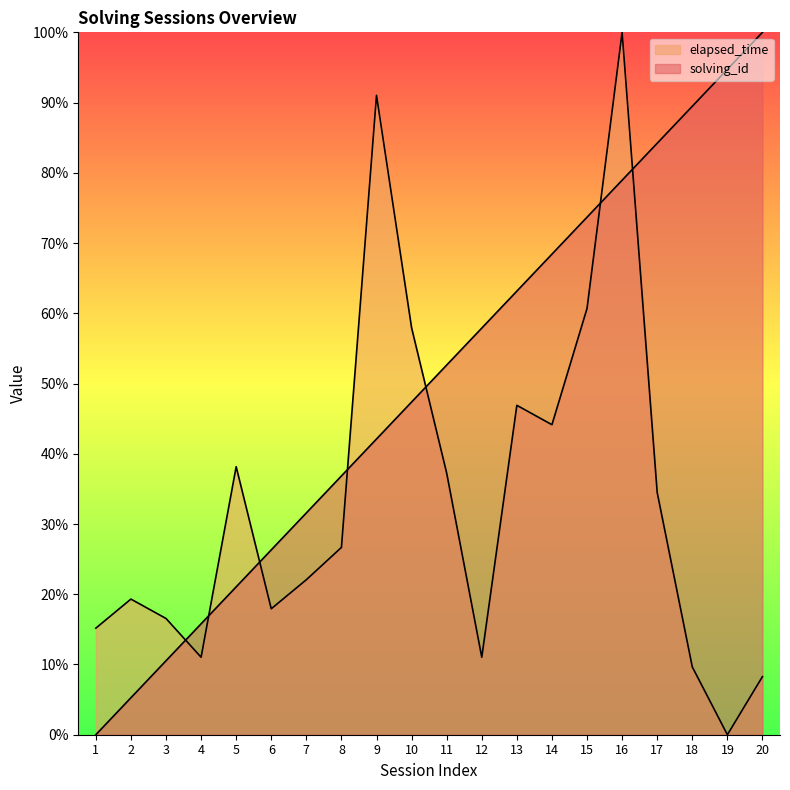

Does the chart have visible grid lines?

No